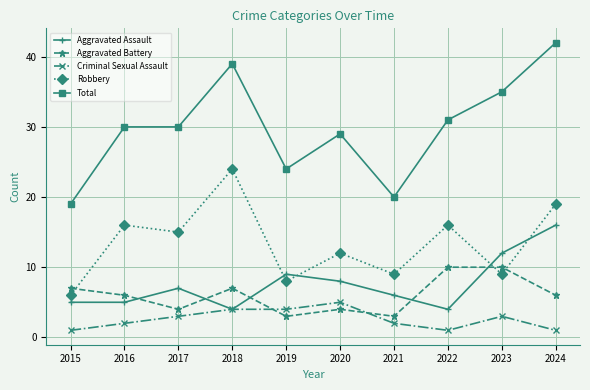

True or false: Aggravated Battery has more than 0 points higher than both neighbors.

True